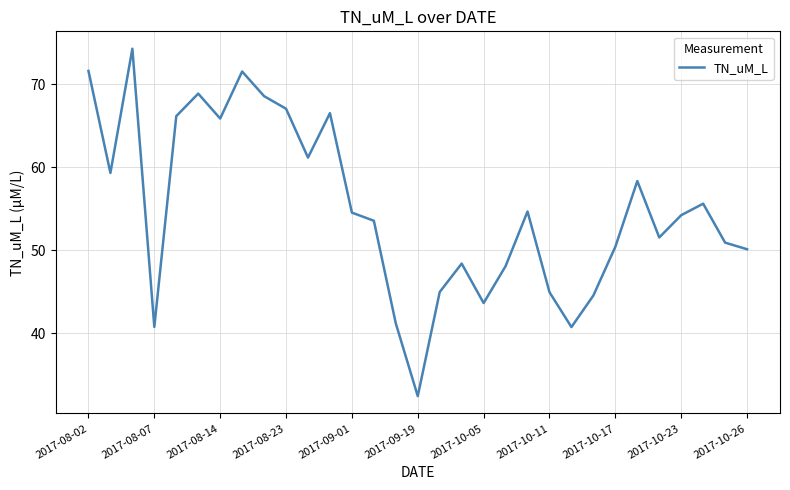

What is the smallest value displayed?

32.4